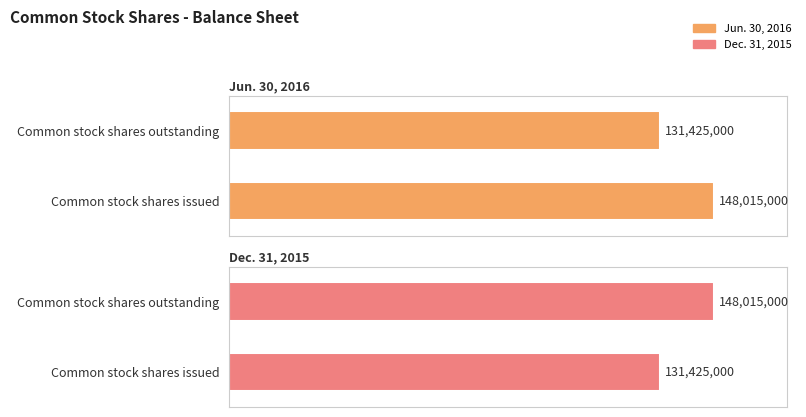

Which category has the highest value in the Dec. 31, 2015 series?

Common stock shares outstanding